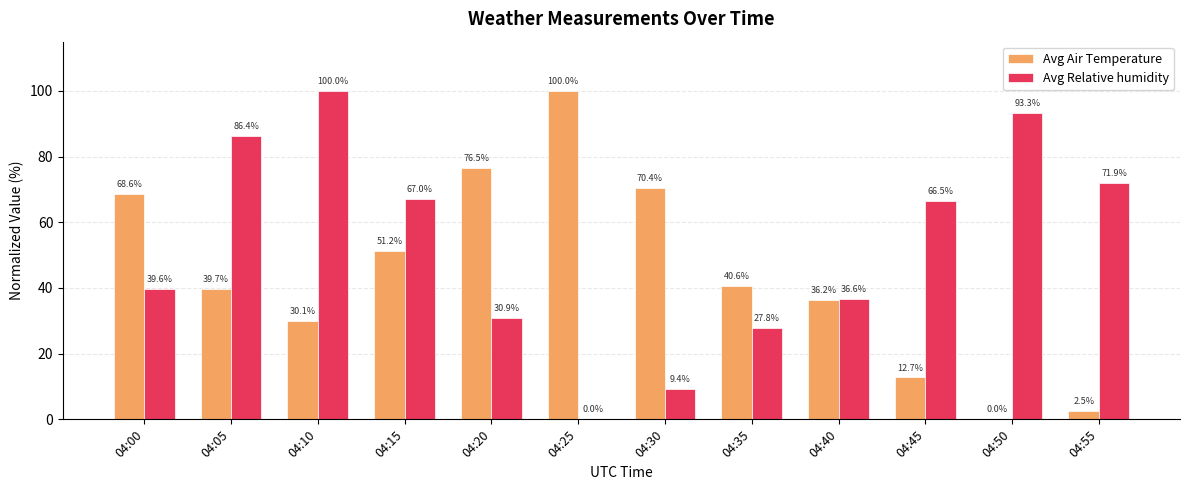

Count the number of categories in the chart.

12